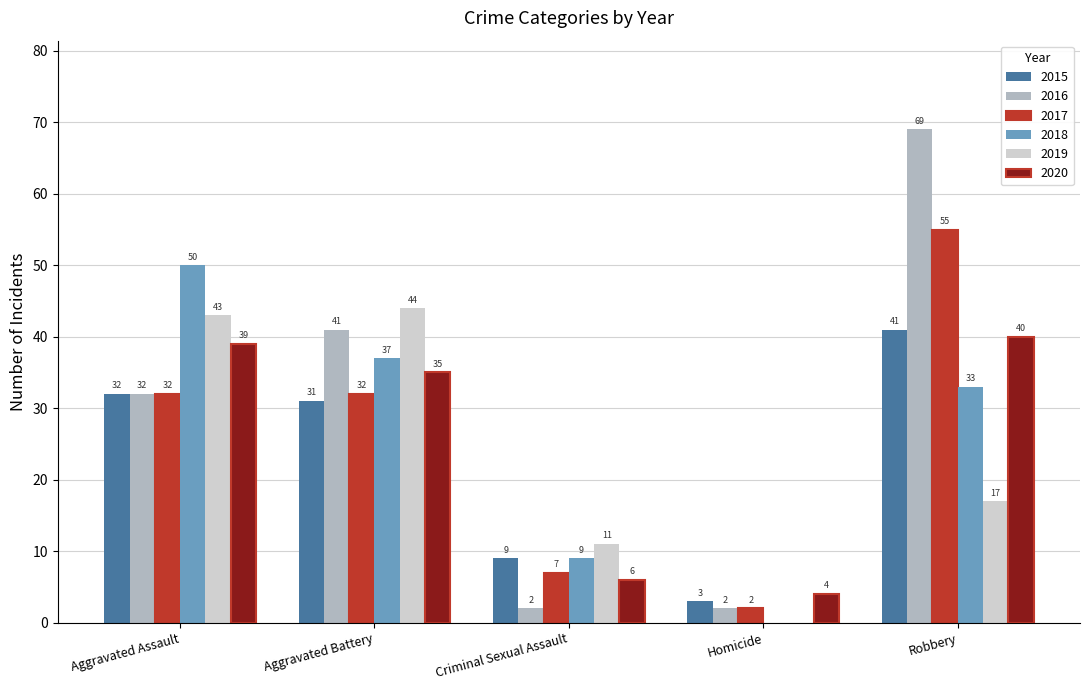

The 2019 series shows 11 at Criminal Sexual Assault. True or false?

True